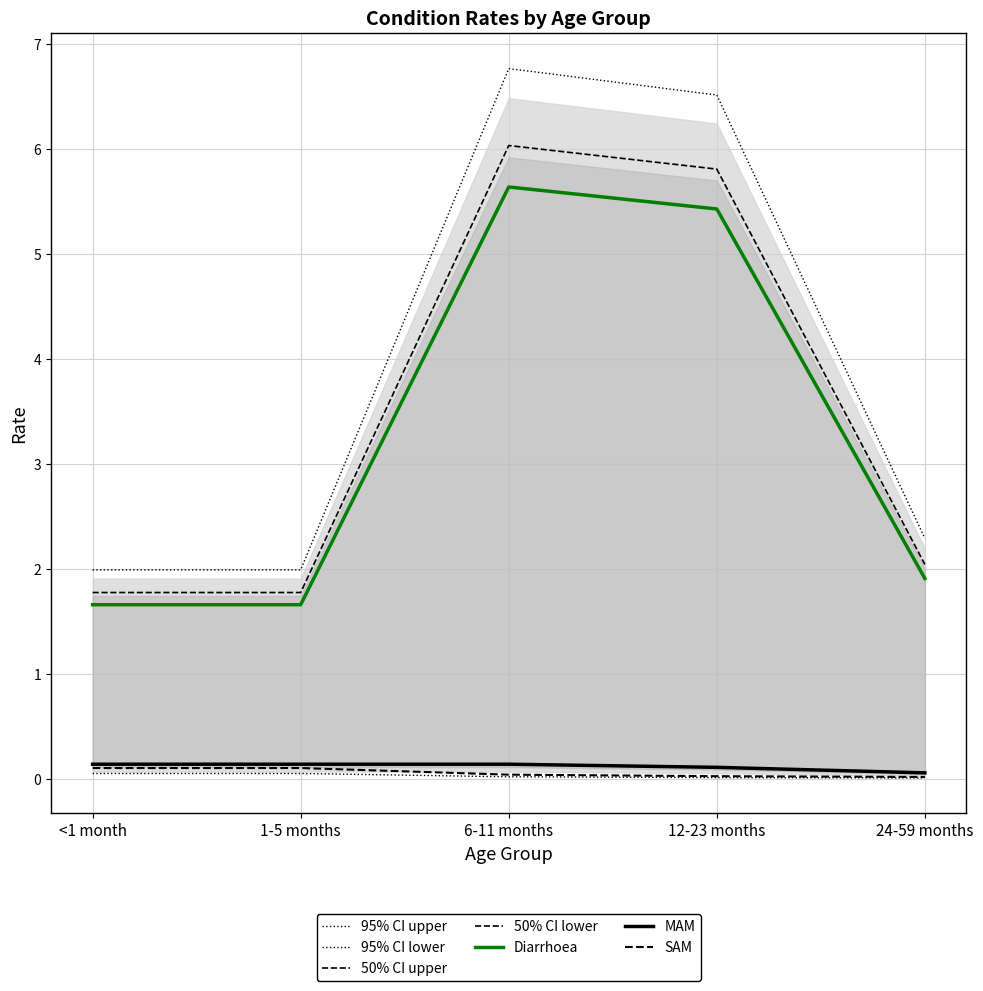

Which category has the lowest value across all series?

24-59 months